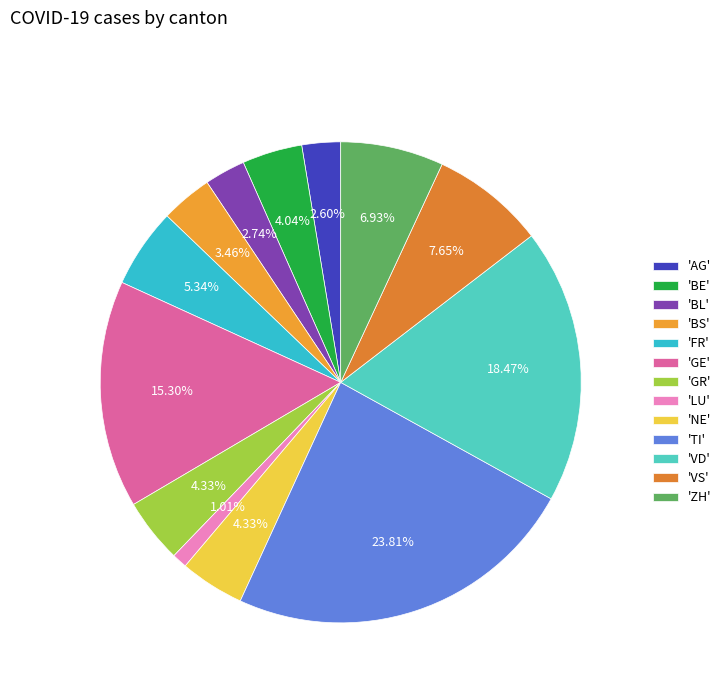

Does any single category account for the majority?

No